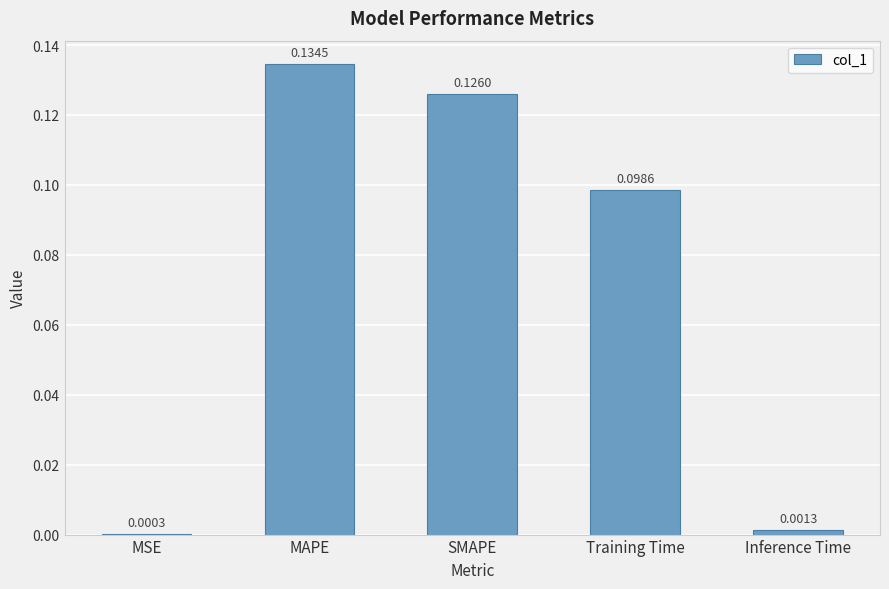

How many series are shown in this chart?

1